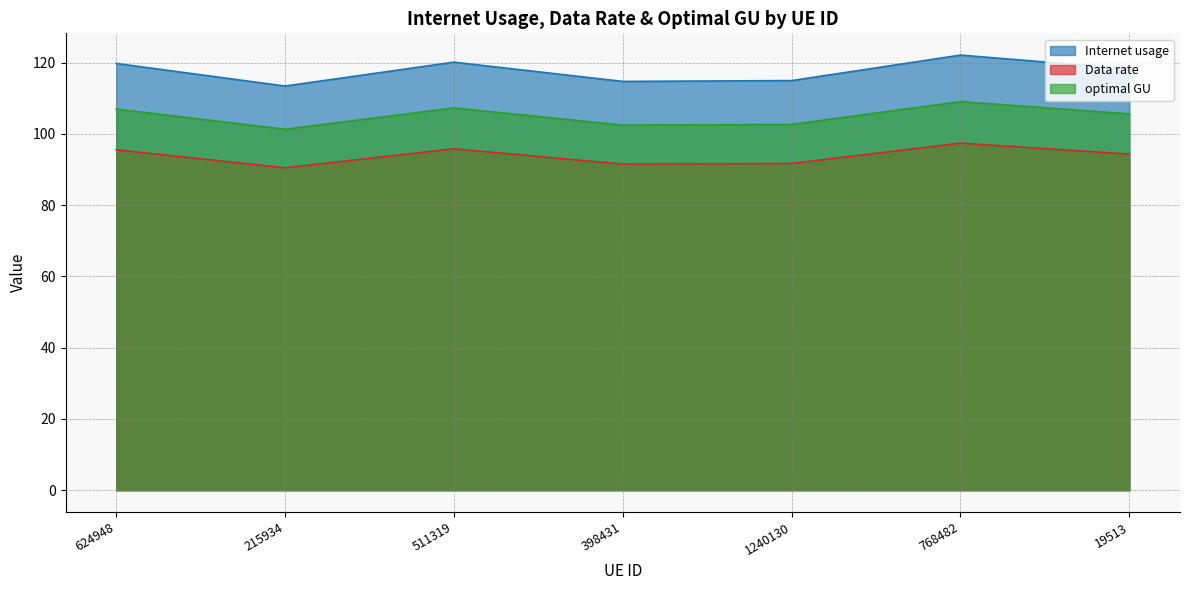

The value of optimal GU at 1240130 is 139.8. True or false?

False